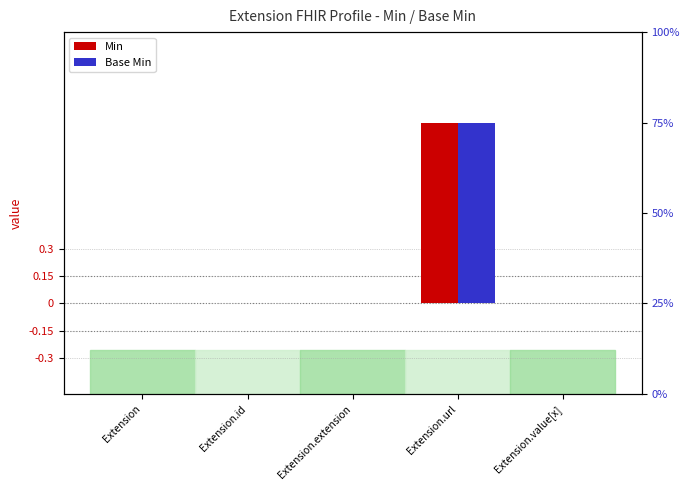

True or false: Min has a value of 1 at Extension.id.

False